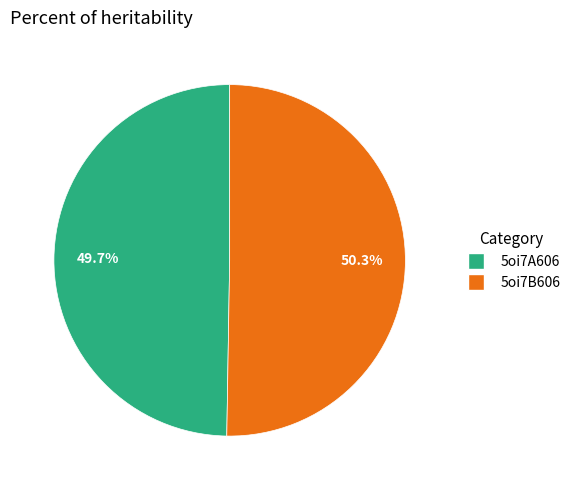

What is the largest slice in the pie chart?

5oi7B606